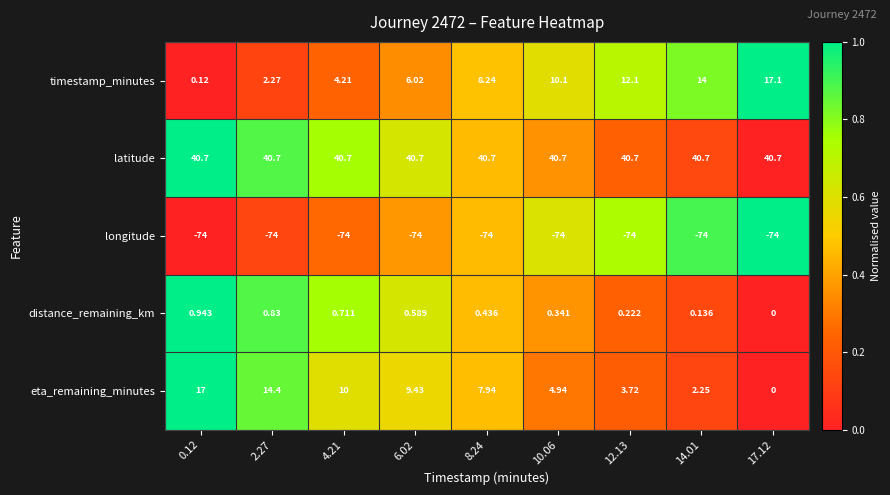

Is the value of eta_remaining_minutes at 12.13 greater than the value of longitude at 14.01?

Yes